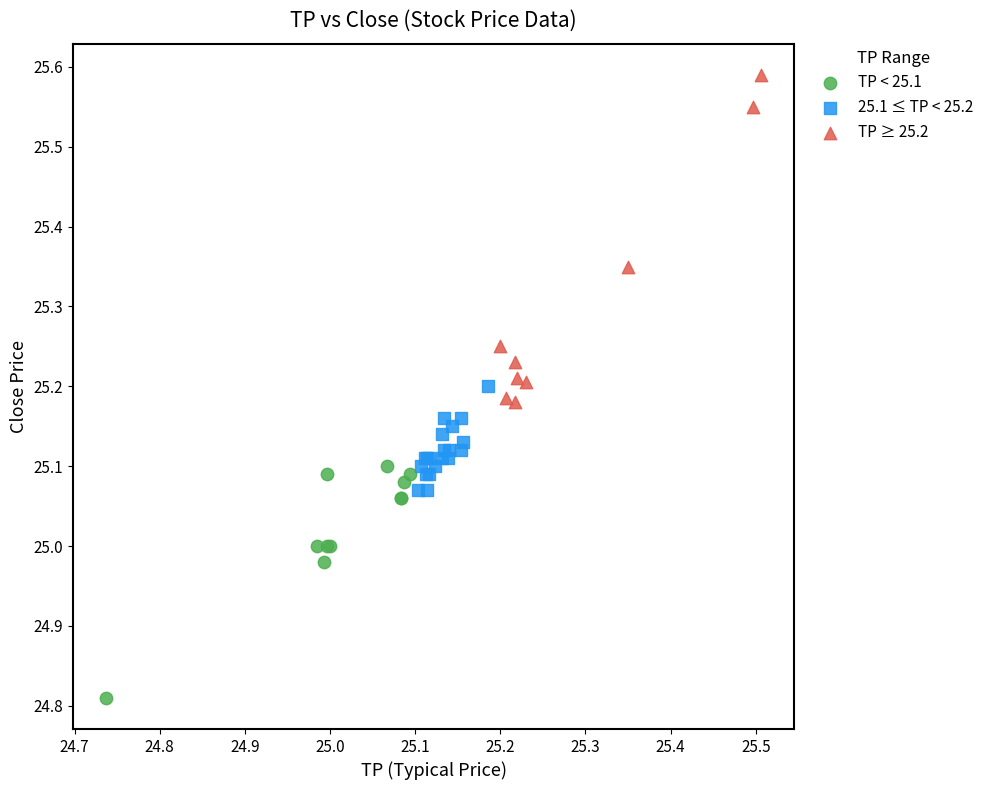

Which series contains the highest Y value?

TP ≥ 25.2